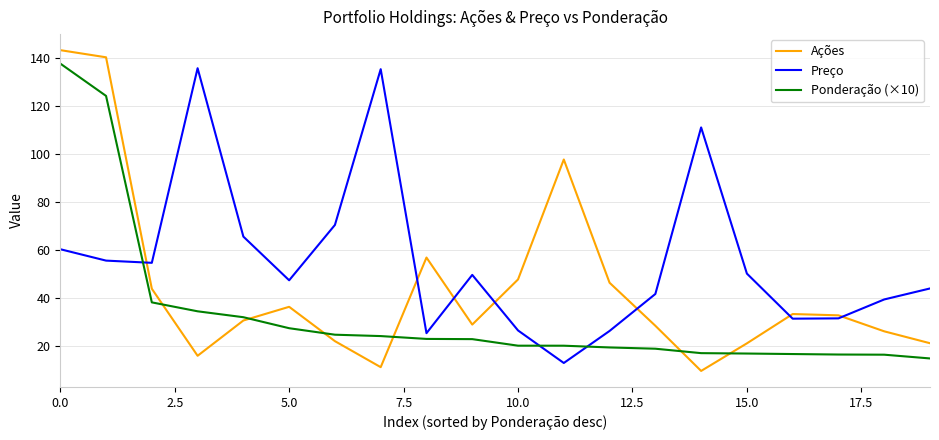

List the series in order of their overall mean, highest first.

Preço, Ações, Ponderação (×10)